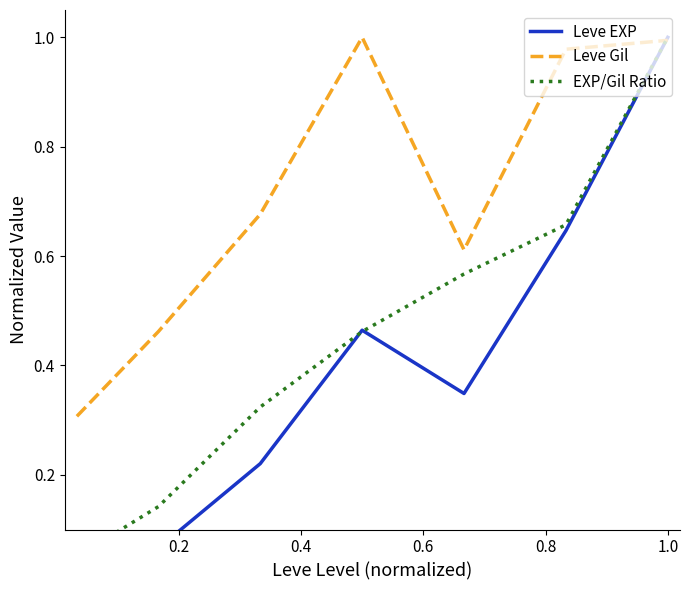

How many times do EXP/Gil Ratio and Leve Gil cross each other?

1